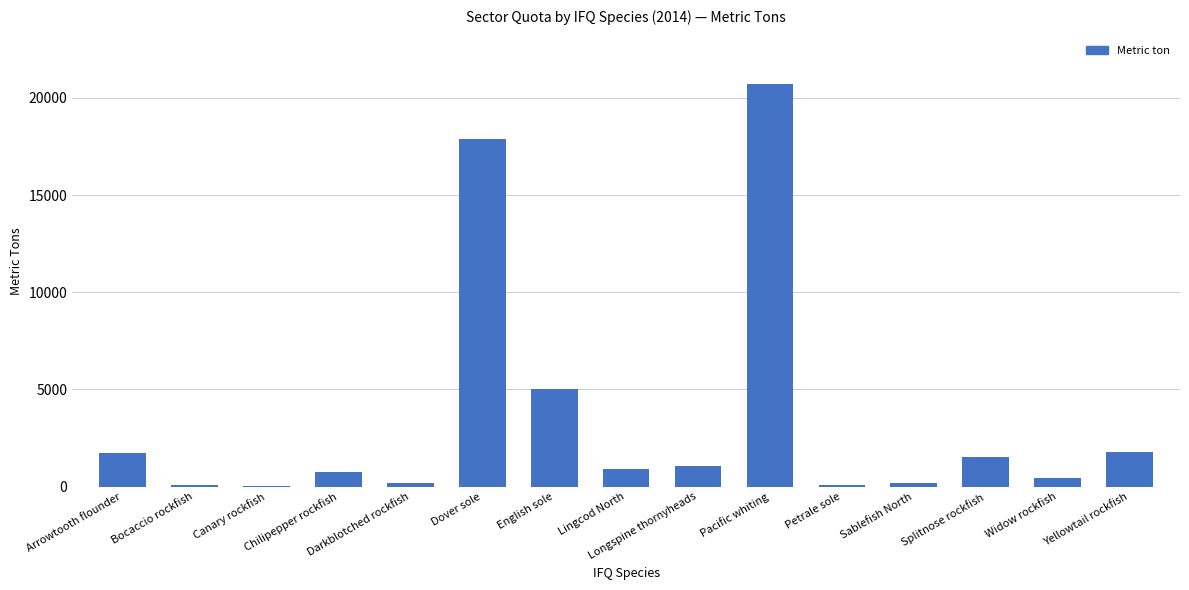

What is the sum of all values?

52379.2